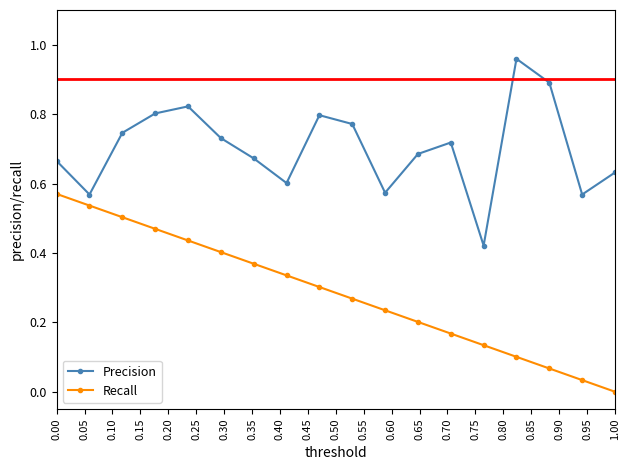

What is the sum of all Precision values?

12.6